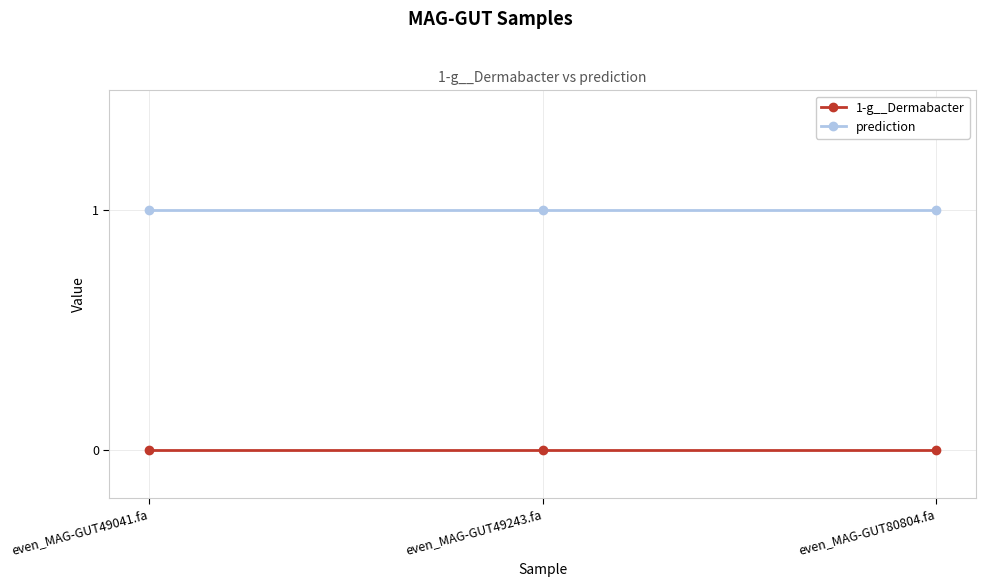

At even_MAG-GUT49041.fa, list the series in order from smallest to largest.

1-g__Dermabacter, prediction